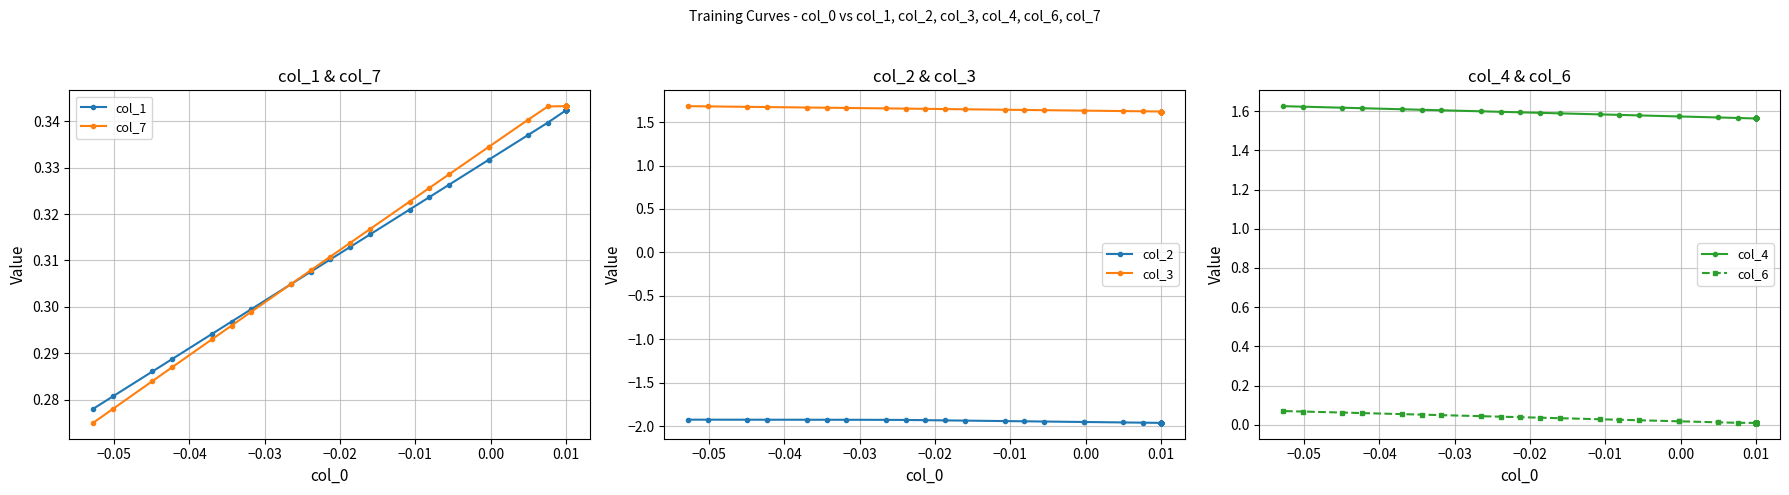

True or false: col_2 has more than 1 interior local peaks.

False